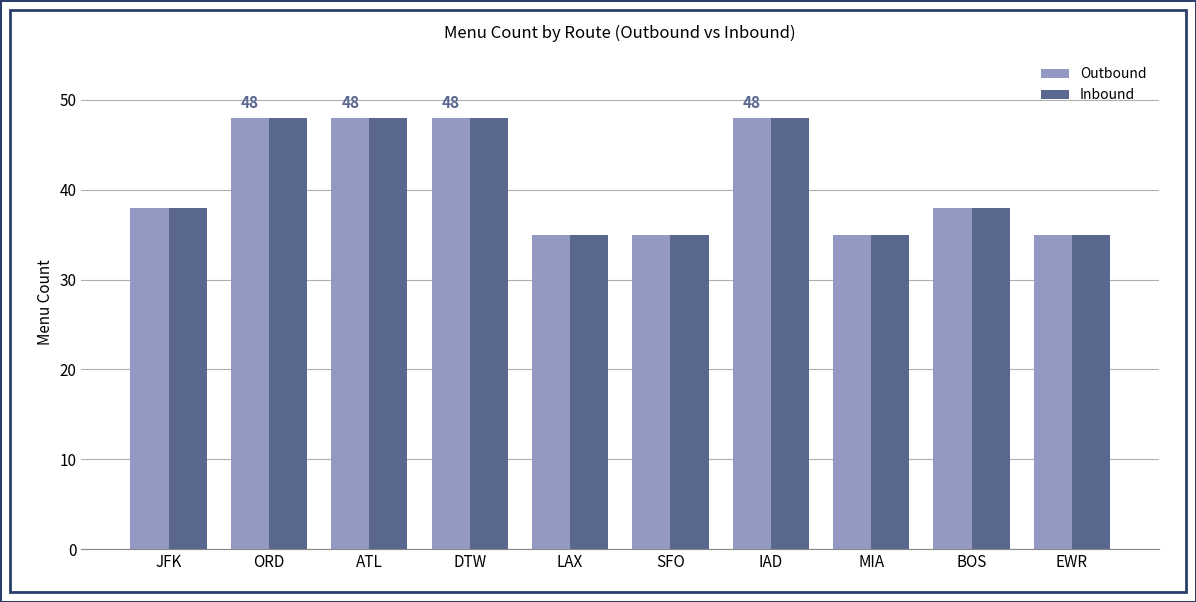

What is the difference between the maximum and second lowest values in the Outbound series?

13